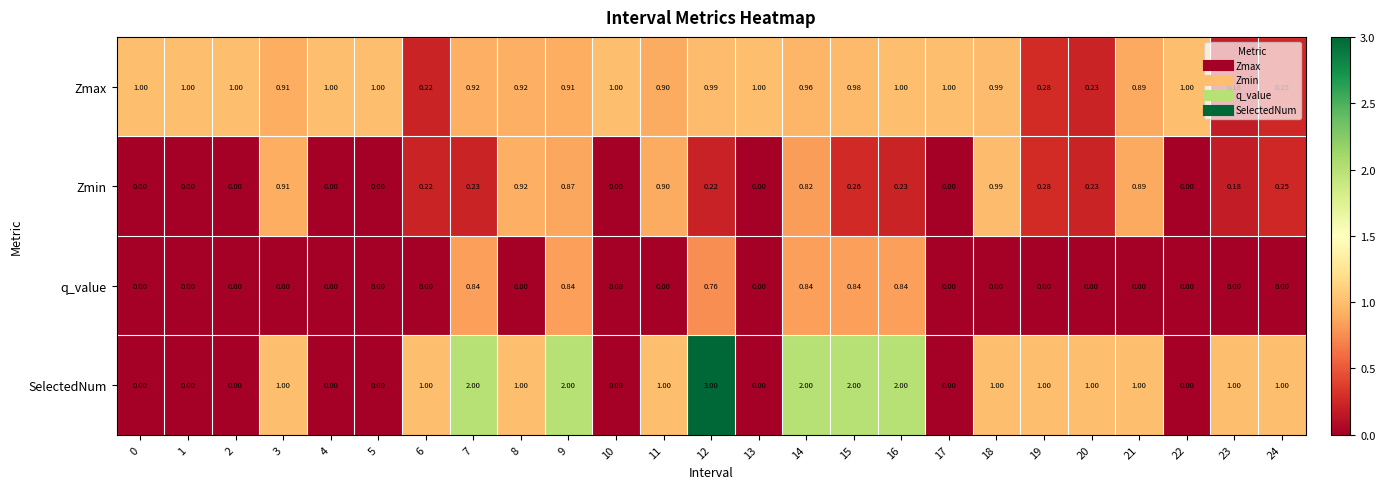

Which series has the largest total across all categories?

SelectedNum